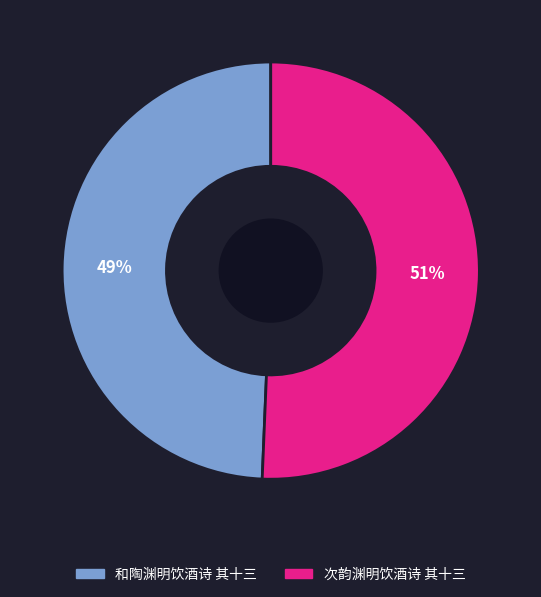

Rank the categories by value from lowest to highest.

和陶渊明饮酒诗 其十三, 次韵渊明饮酒诗 其十三